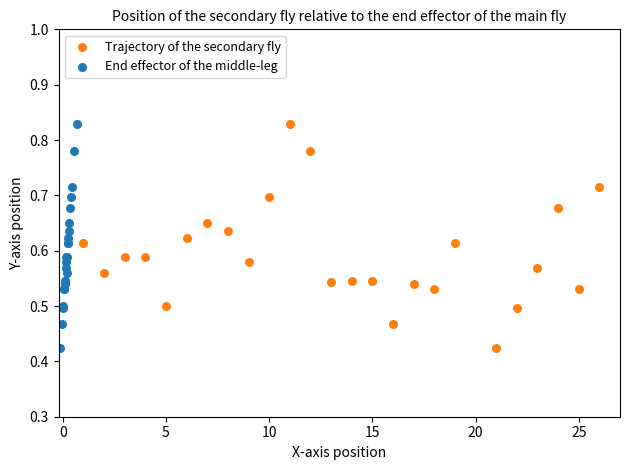

What are all the series names shown in the legend?

Trajectory of the secondary fly, End effector of the middle-leg